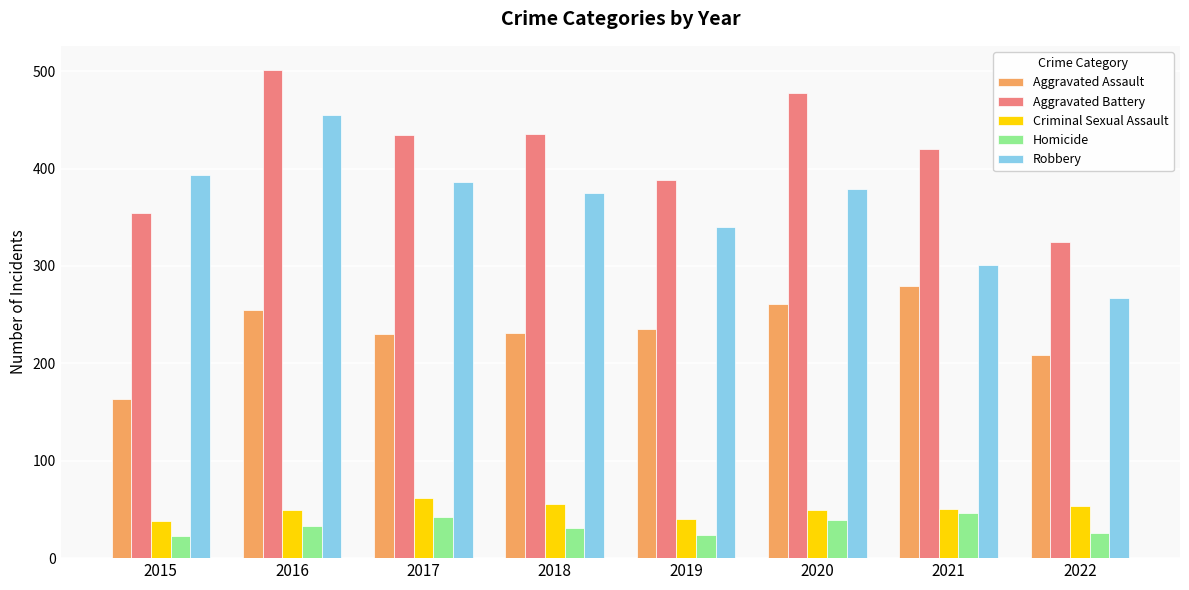

True or false: Aggravated Battery has a value of 354 at 2015.

True